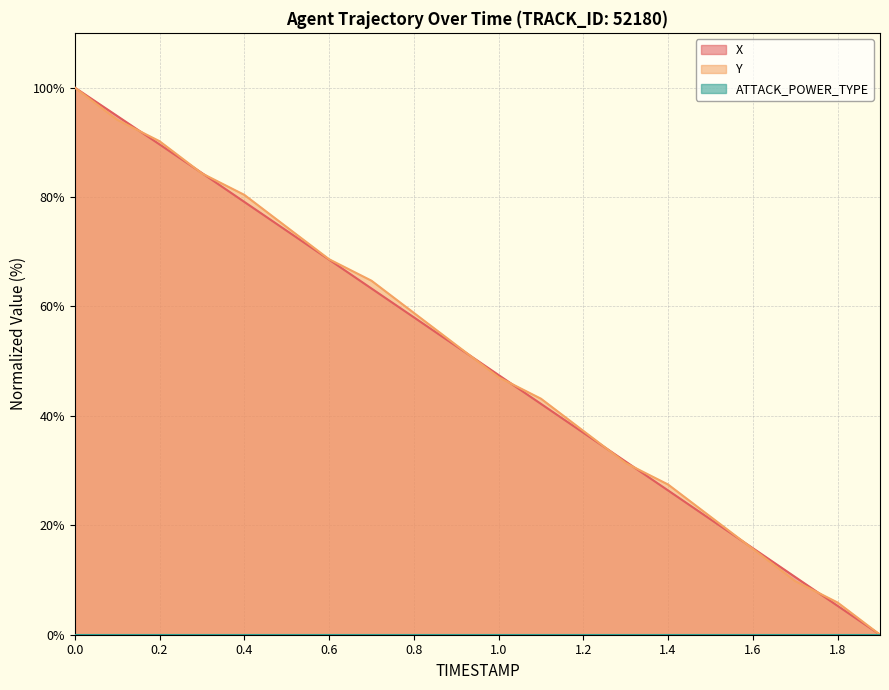

Which series has the largest range (max minus min)?

X